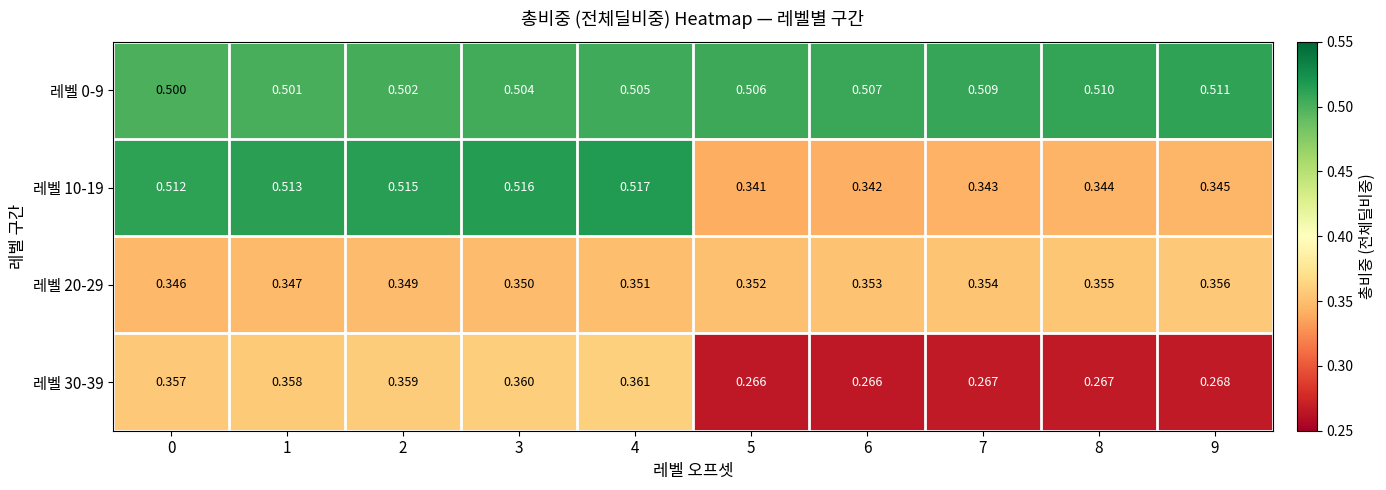

What is the total value across all series at 6?

1.5